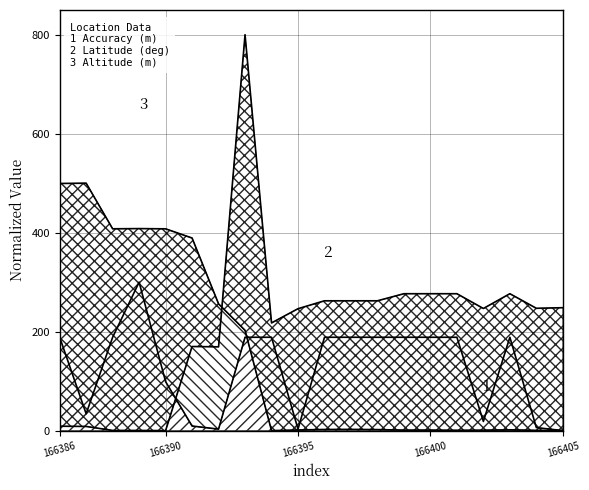

Reading left to right, transcribe all the data shown in this chart.

double_altitude: 166386=8.9	166387=8.5	166388=0.4	166389=0.4	166390=0.0	166391=170.0	166392=169.3	166393=800.0	166394=217.6	166395=246.4	166396=262.4	166397=262.4	166398=262.4	166399=276.7	166400=276.7	166401=276.7	166402=246.8	166403=276.7	166404=247.2	166405=248.5
accuracy: 166386=188.7	166387=34.0	166388=188.7	166389=300.0	166390=99.0	166391=9.3	166392=3.1	166393=188.7	166394=188.7	166395=3.1	166396=188.7	166397=188.7	166398=188.7	166399=188.7	166400=188.7	166401=188.7	166402=18.6	166403=188.7	166404=6.2	166405=0.0
double_latitude: 166386=499.5	166387=500.0	166388=407.9	166389=408.3	166390=407.8	166391=389.2	166392=256.1	166393=202.7	166394=0.0	166395=1.3	166396=2.3	166397=2.6	166398=2.1	166399=1.0	166400=1.1	166401=0.7	166402=0.9	166403=1.6	166404=0.6	166405=0.3